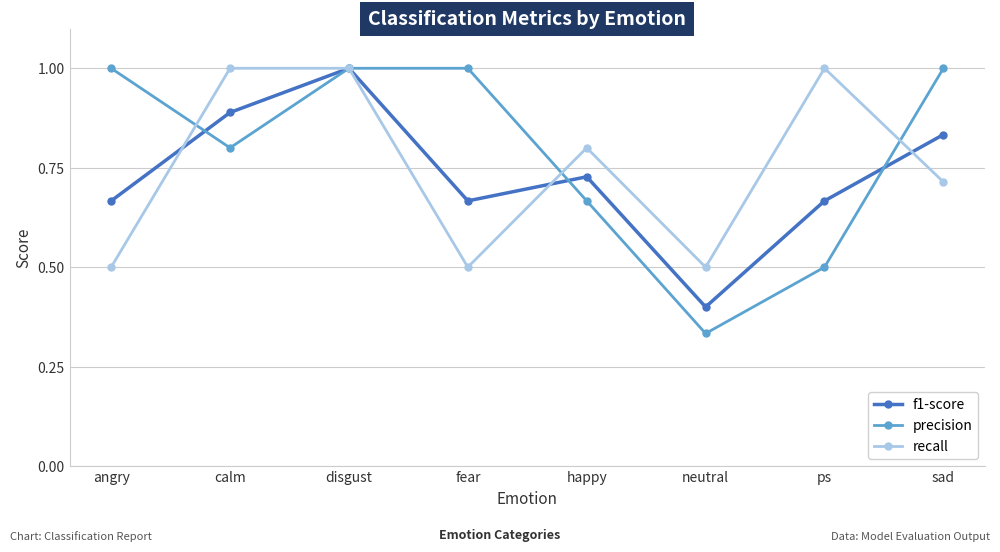

At how many categories does at least one series exceed 0?

8